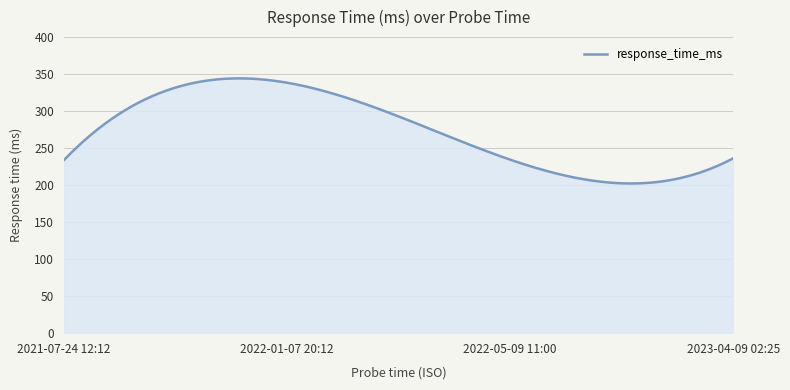

What is the difference between the maximum and minimum values?

142.0